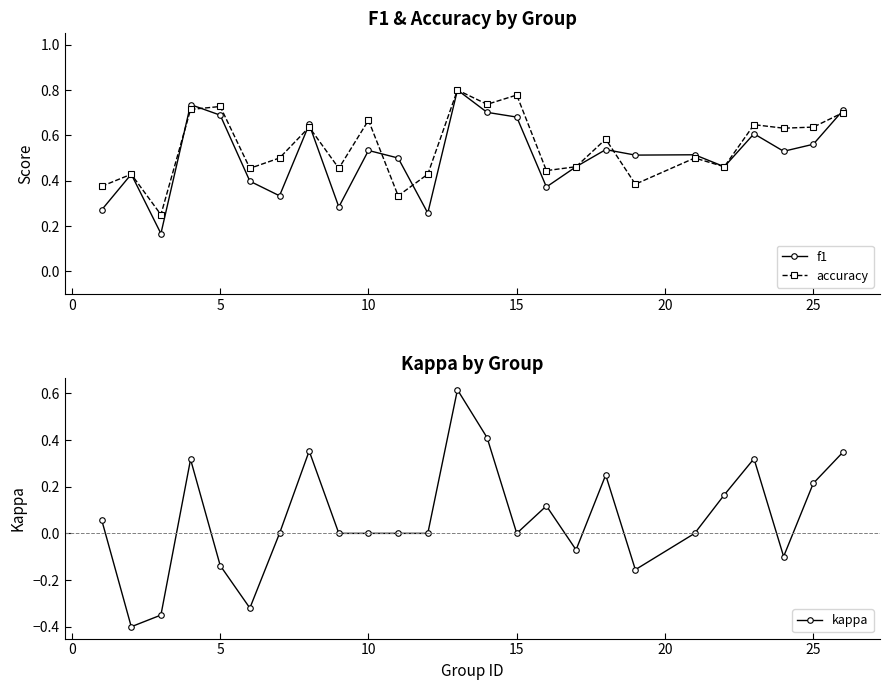

Count the f1 values in the range 0 to 1.

25